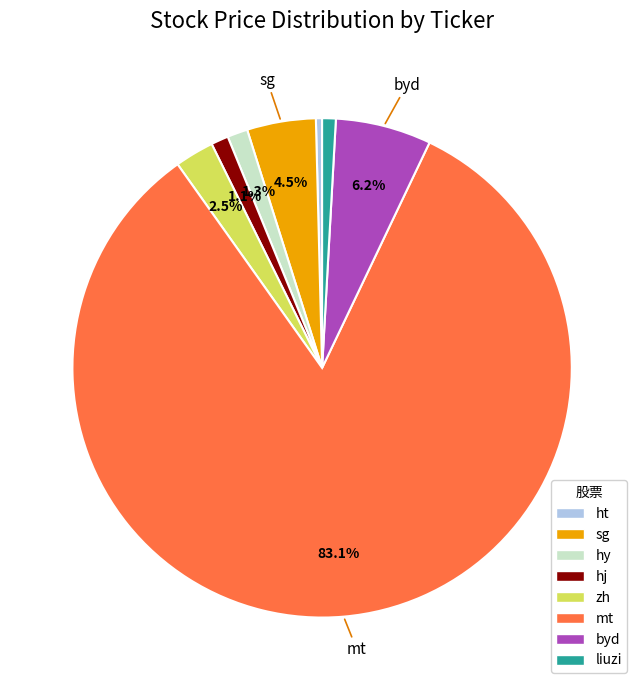

Approximately how many times larger is the value at sg compared to byd?

0.7